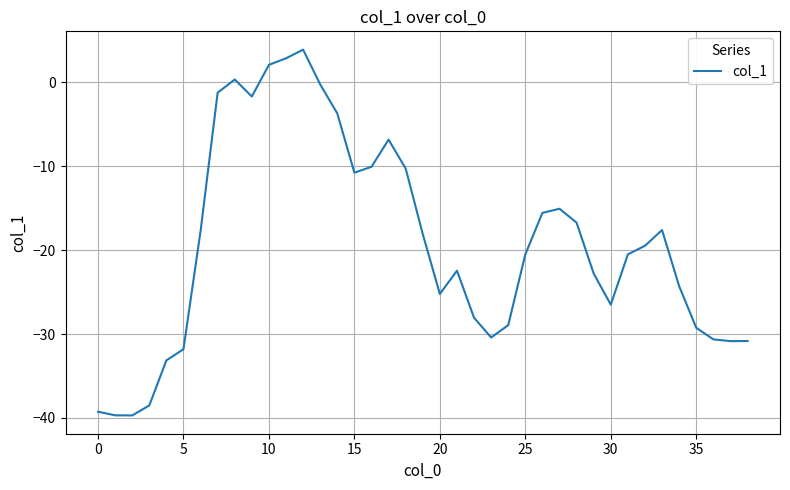

What is the difference between the maximum and minimum values?

43.6